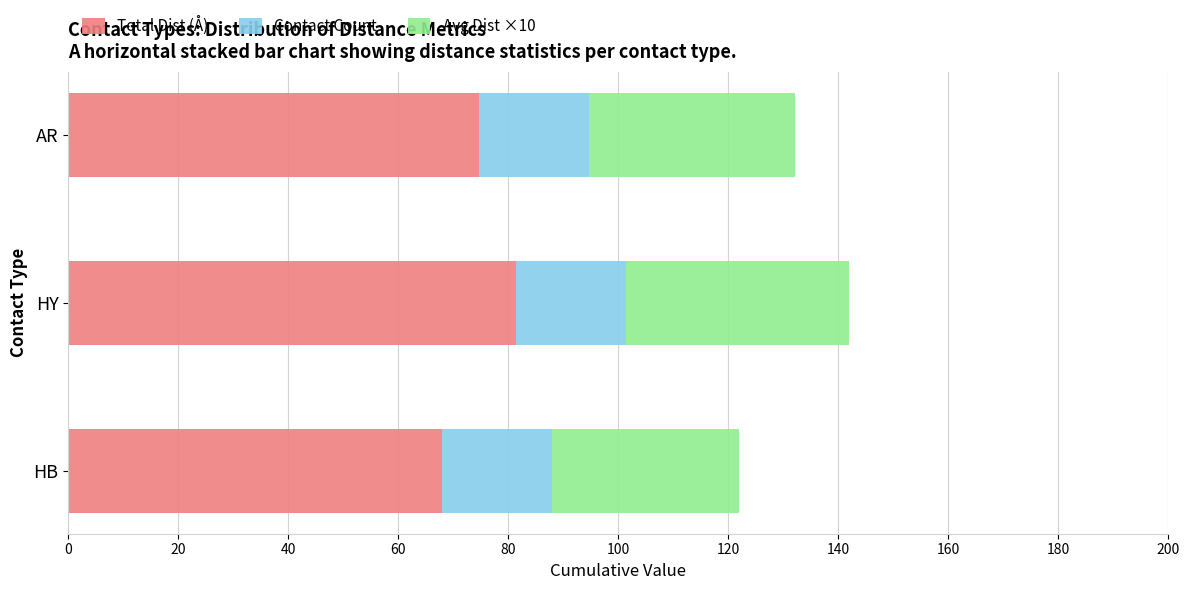

What are all the series names shown in the legend?

Total Dist (Å), Contact Count, Avg Dist ×10